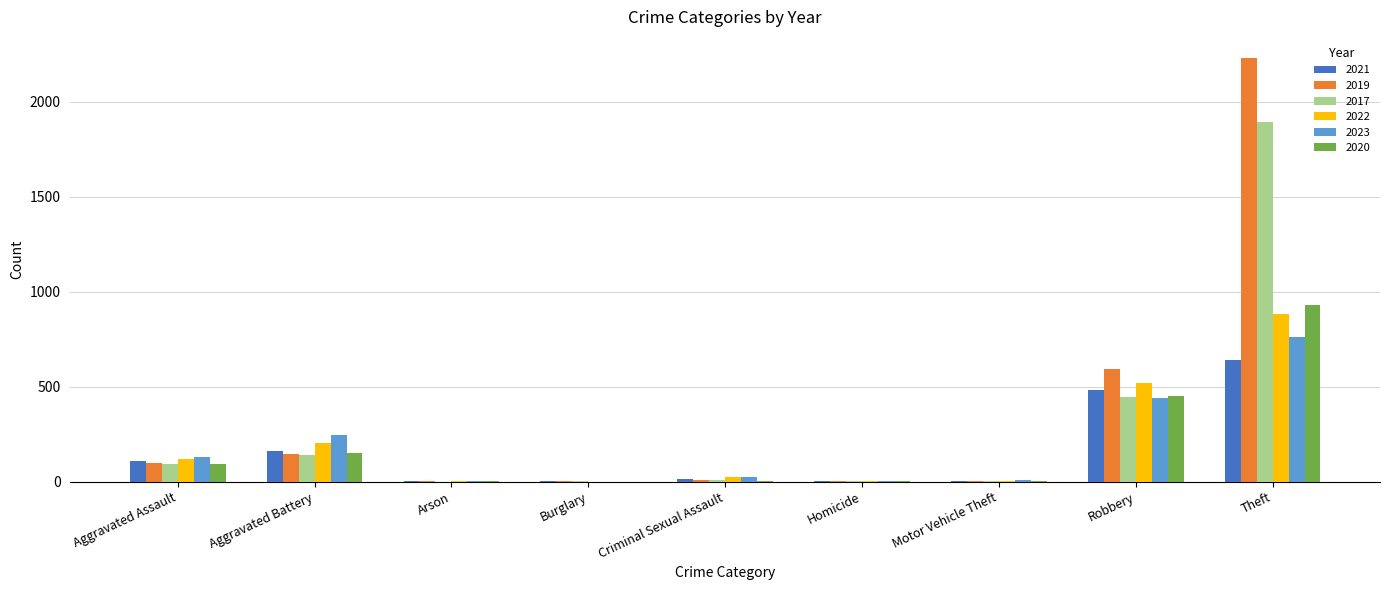

Which category has the highest value in the 2021 series?

Theft